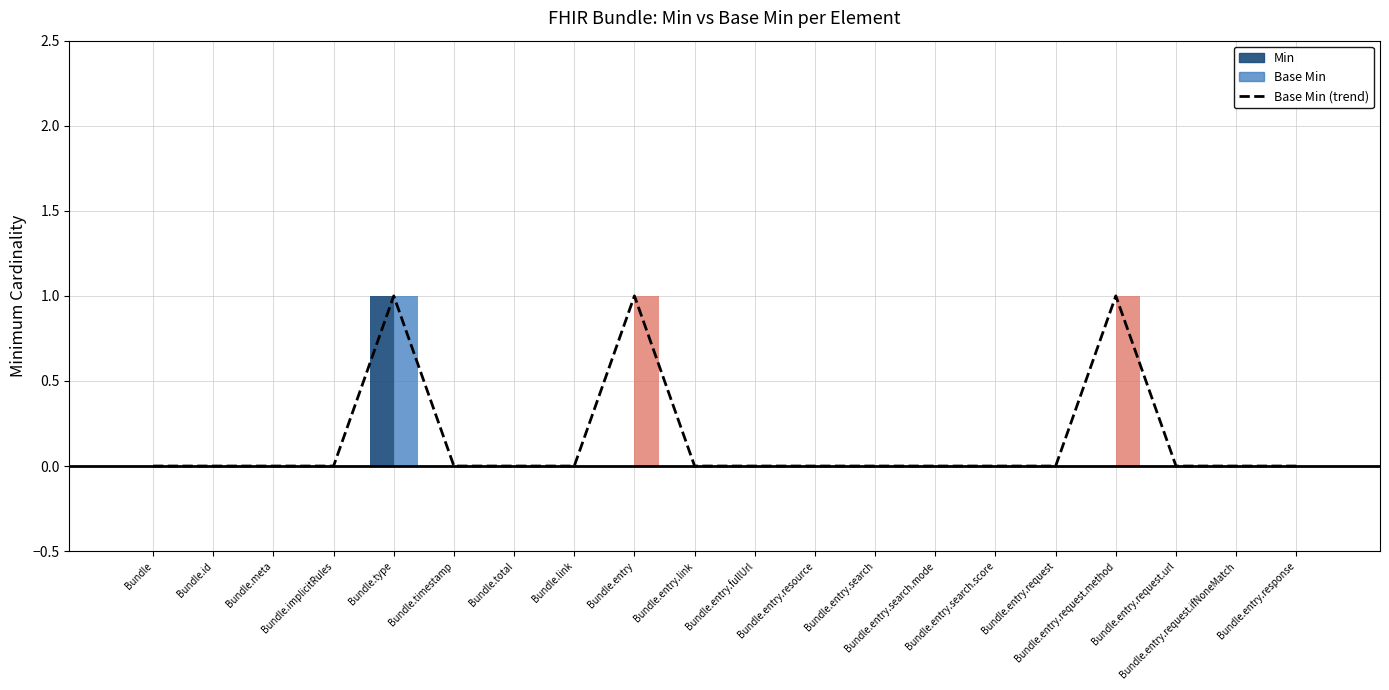

List the labels in order of value, smallest first.

Bundle, Bundle.id, Bundle.meta, Bundle.implicitRules, Bundle.timestamp, Bundle.total, Bundle.link, Bundle.entry.link, Bundle.entry.fullUrl, Bundle.entry.resource, Bundle.entry.search, Bundle.entry.search.mode, Bundle.entry.search.score, Bundle.entry.request, Bundle.entry.request.url, Bundle.entry.request.ifNoneMatch, Bundle.entry.response, Bundle.type, Bundle.entry, Bundle.entry.request.method